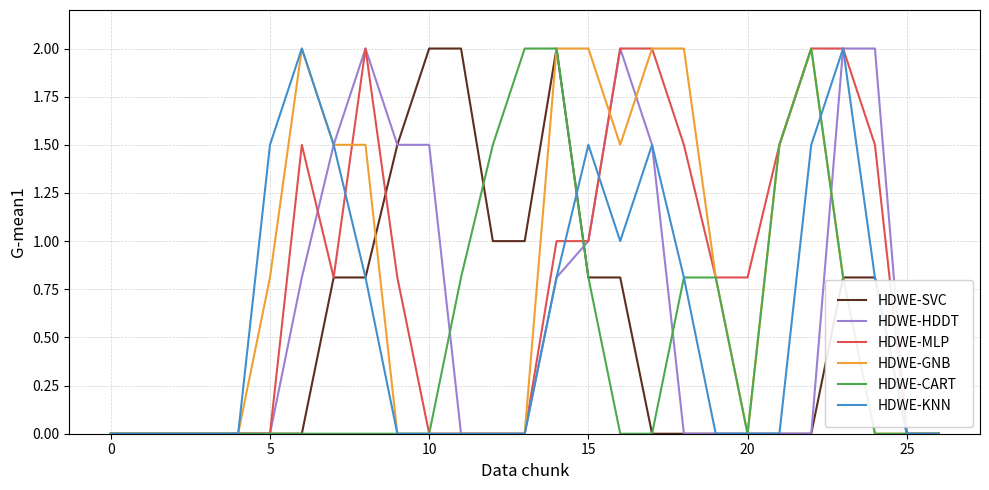

Count the number of data series in this chart.

6